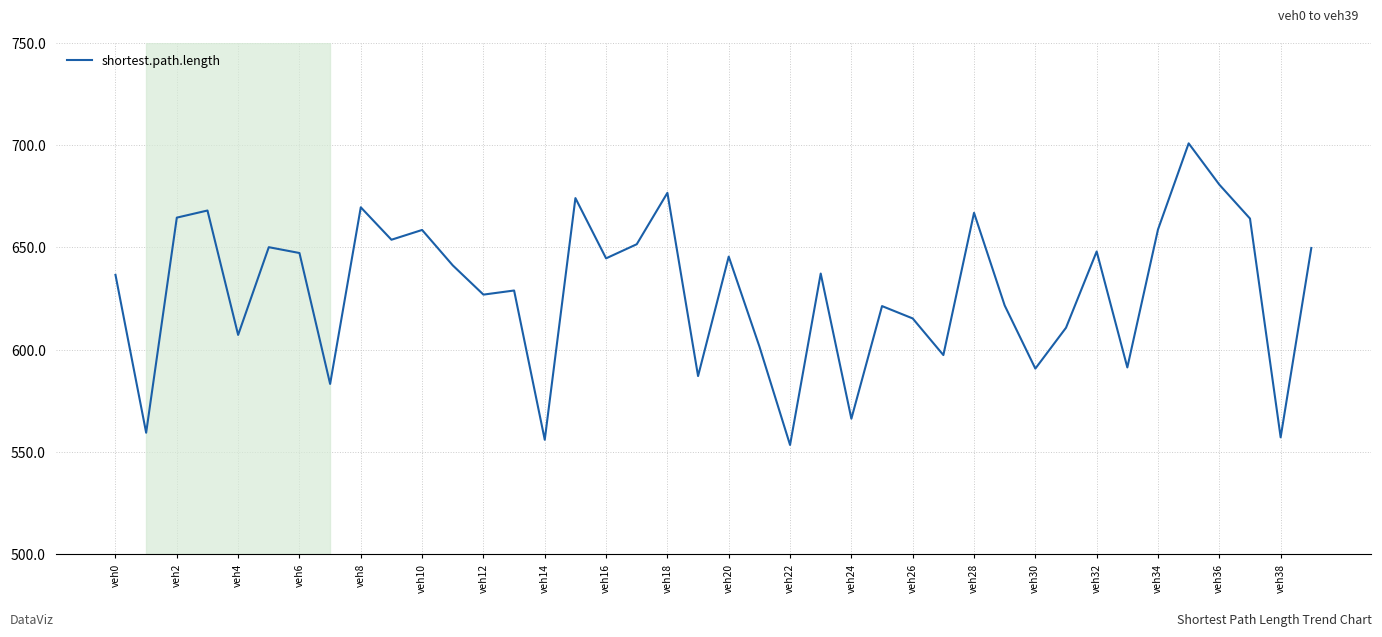

What is the maximum value shown in the chart?

700.9